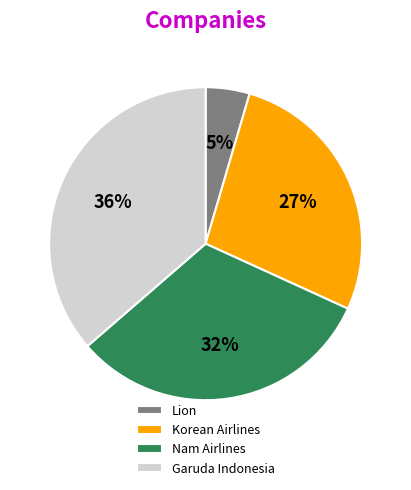

How many slices are in this pie chart?

4